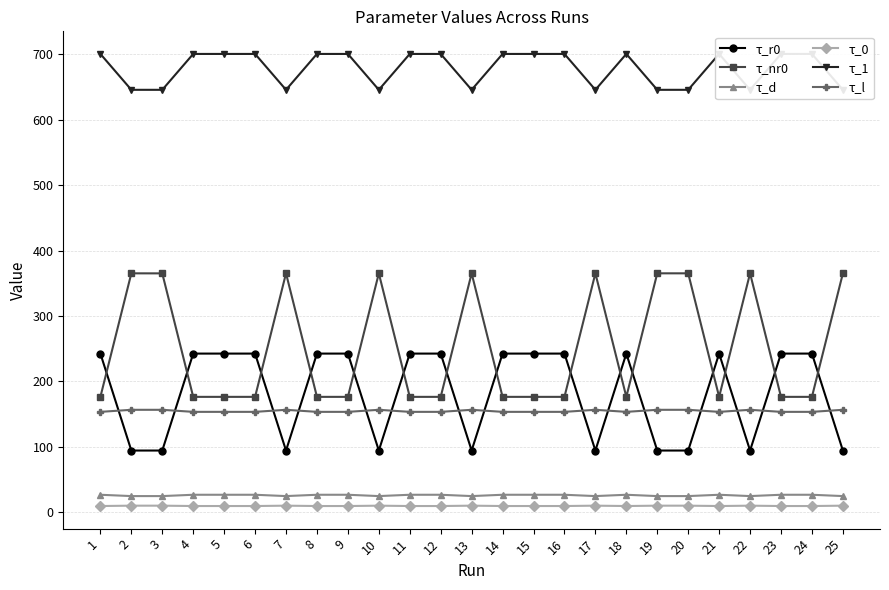

What is the difference between the maximum and second lowest values in the τ_1 series?

54.8